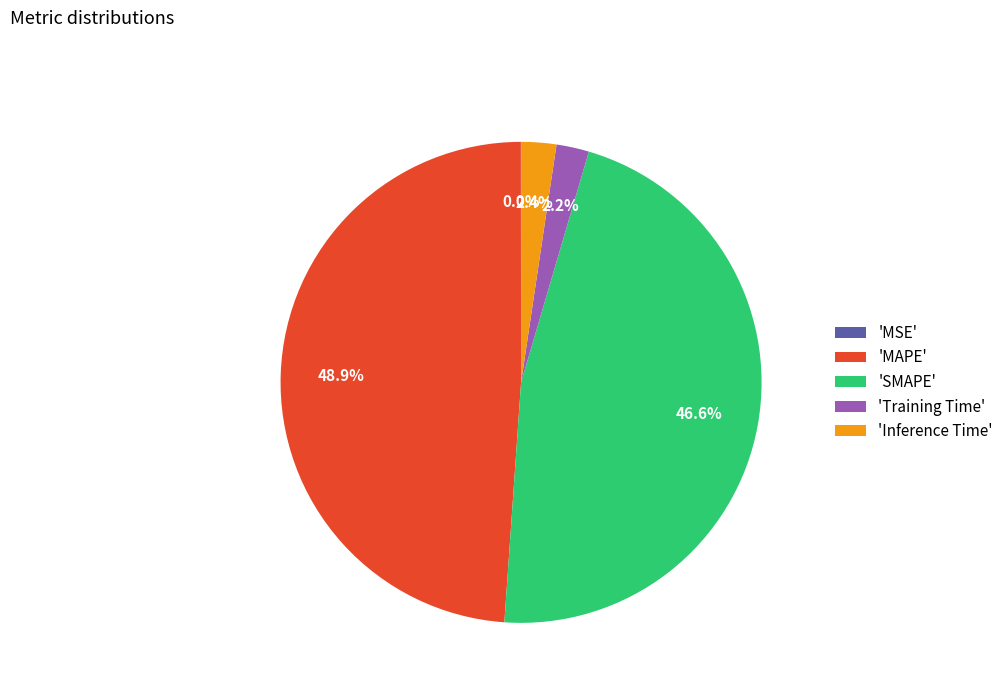

What is the largest slice in the pie chart?

'MAPE'